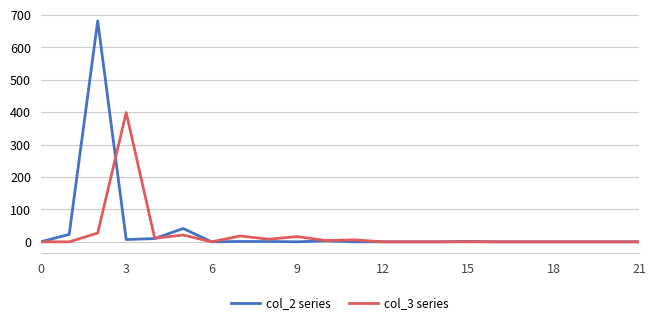

Which series has the largest range (max minus min)?

col_2 series